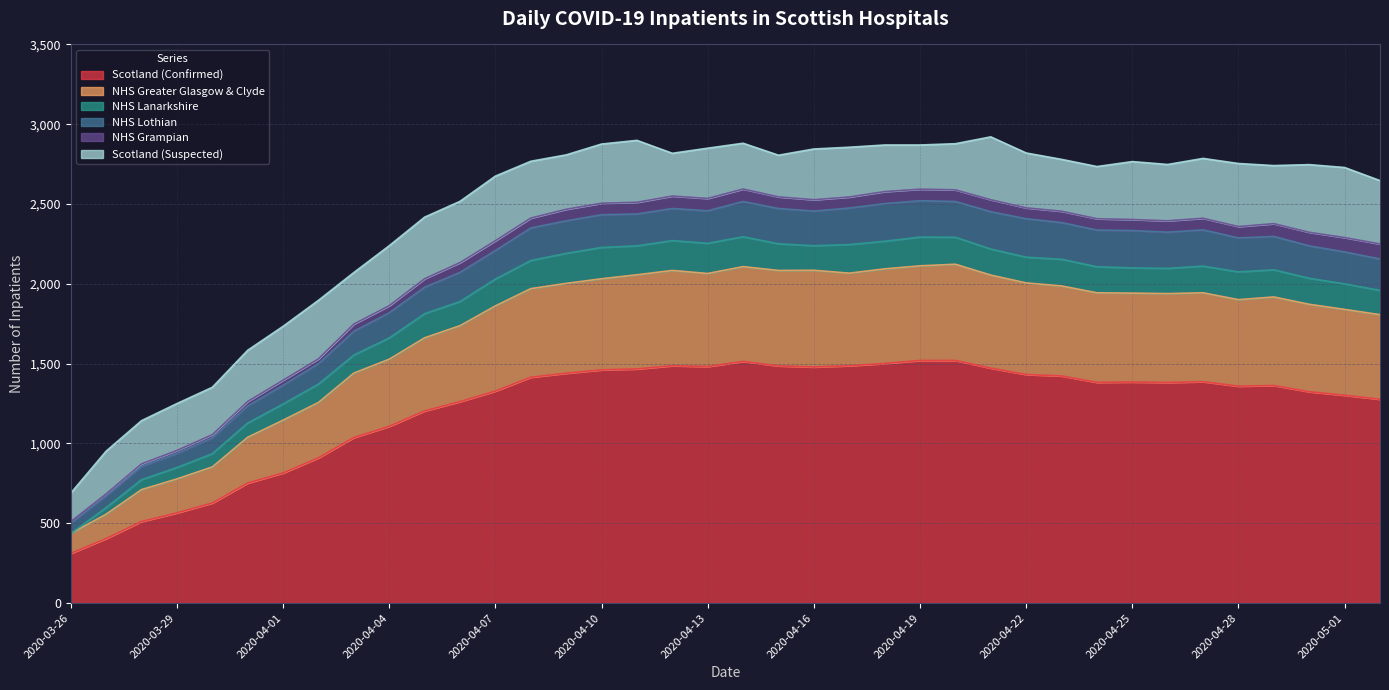

At 2020-03-26, list the series in order from largest to smallest.

Scotland (Confirmed), Scotland (Suspected), NHS Greater Glasgow & Clyde, NHS Lothian, NHS Grampian, NHS Lanarkshire